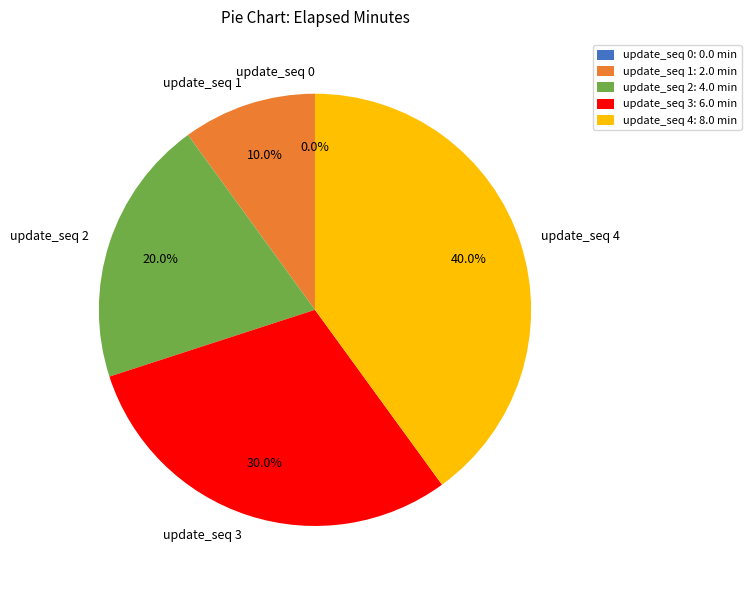

Is there a majority slice in this chart?

No